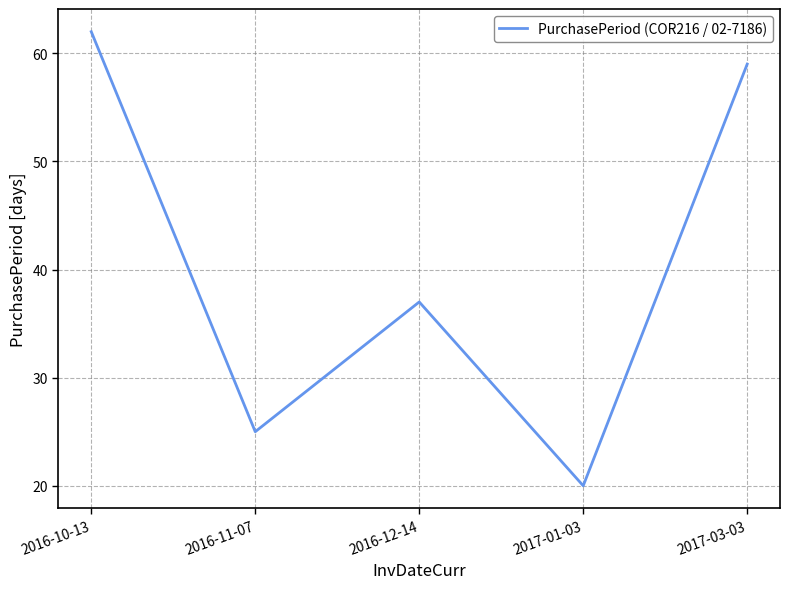

What position from the left is 2016-10-13?

1